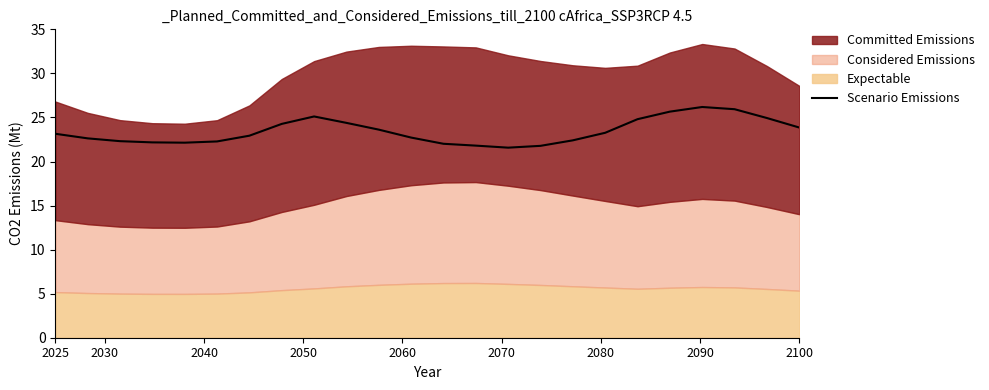

The Scenario Emissions series shows 23.9 at 2100. True or false?

True